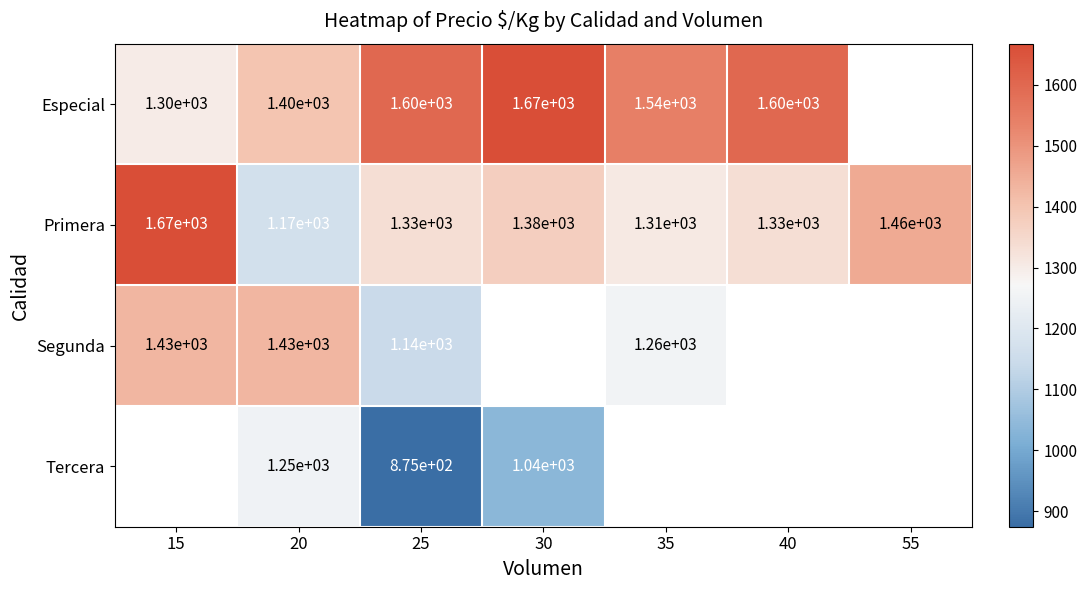

The Primera series shows 2246.6 at 35. True or false?

False